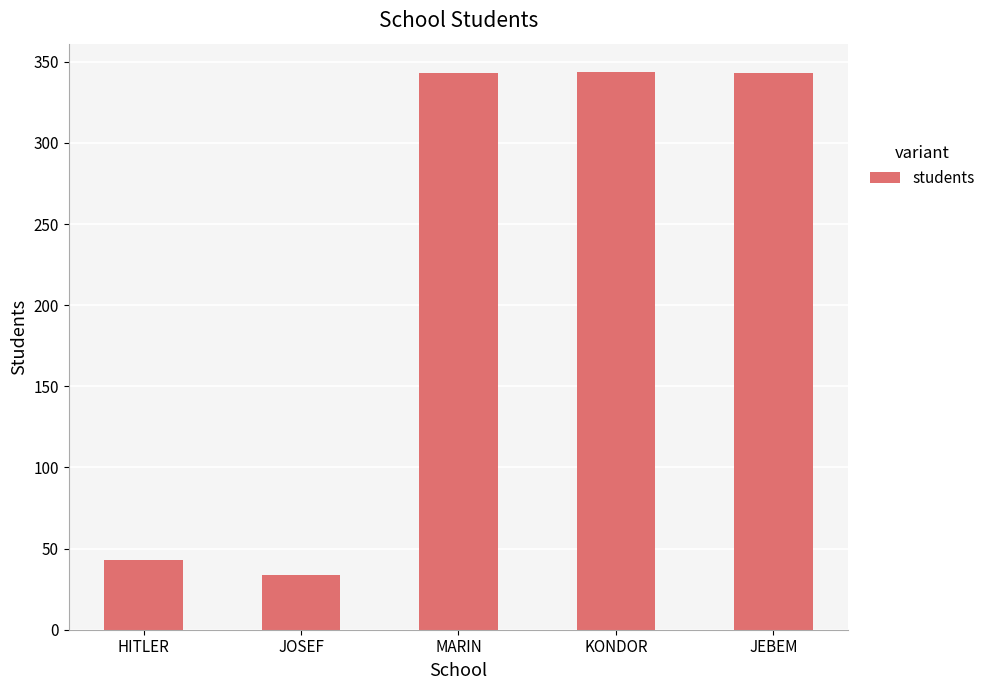

At which label is the value closest to 189?

HITLER